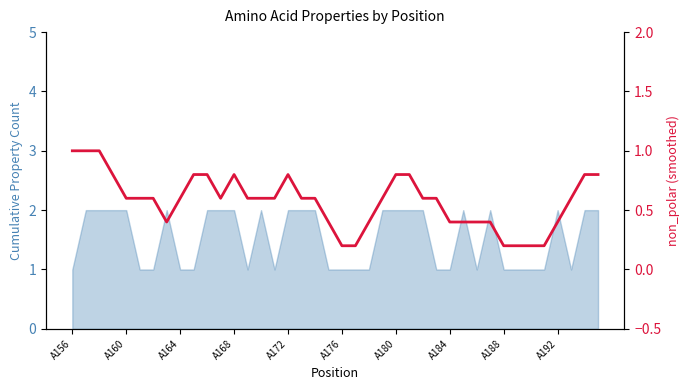

Where is the data nearest to the value 0?

A176